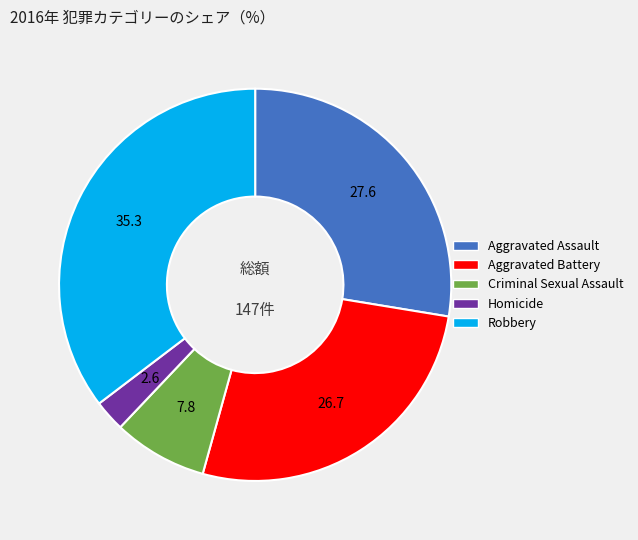

The Aggravated Assault slice represents 36% of the pie. True or false?

False